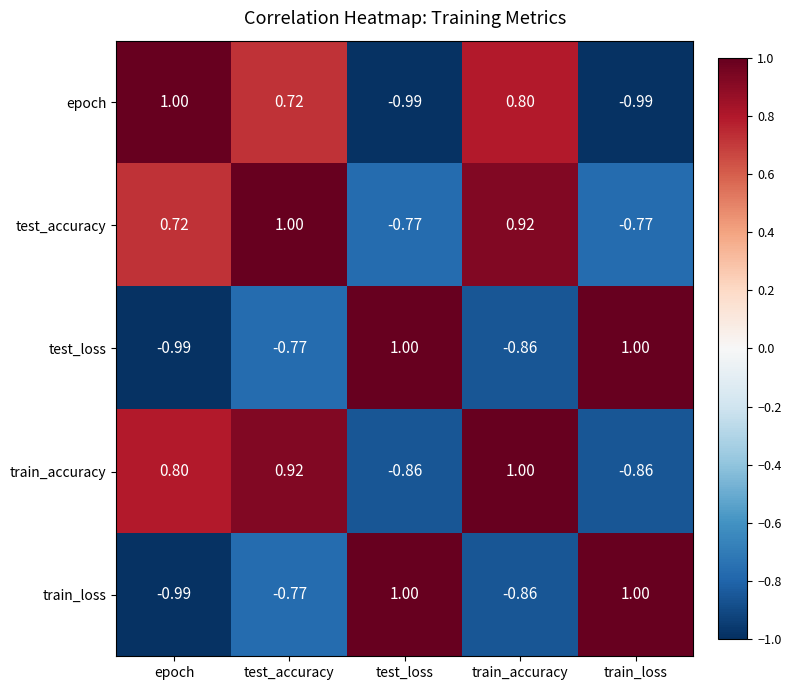

Where is train_accuracy nearest to the value 0?

epoch